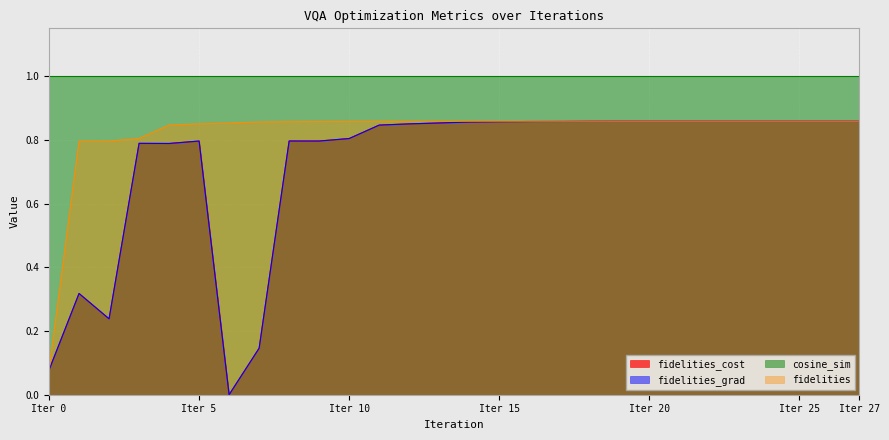

What is the average value of the fidelities series?

0.8